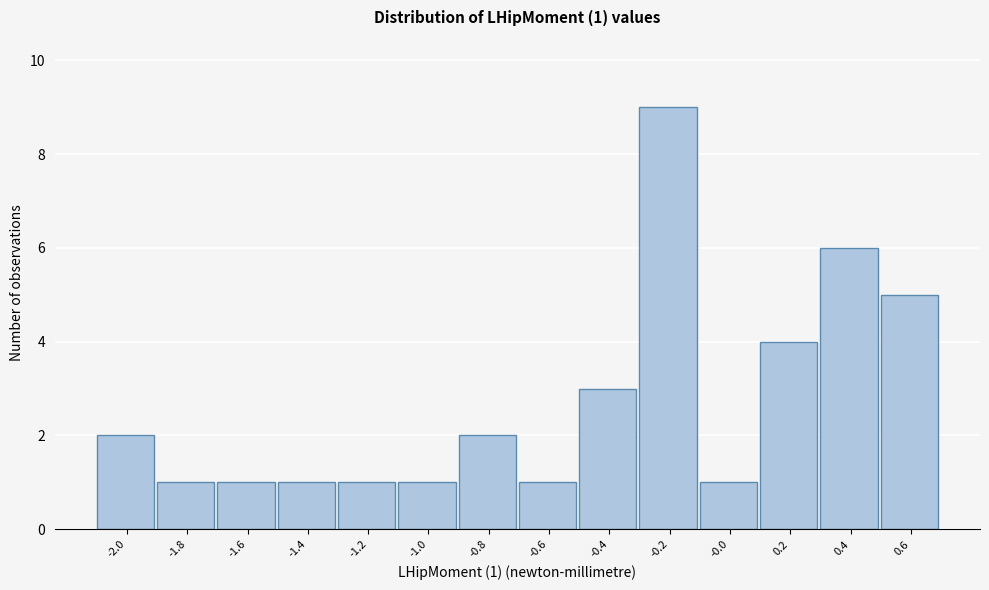

Reading left to right, what are all the values shown in this chart?

2	1	1	1	1	1	2	1	3	9	1	4	6	5